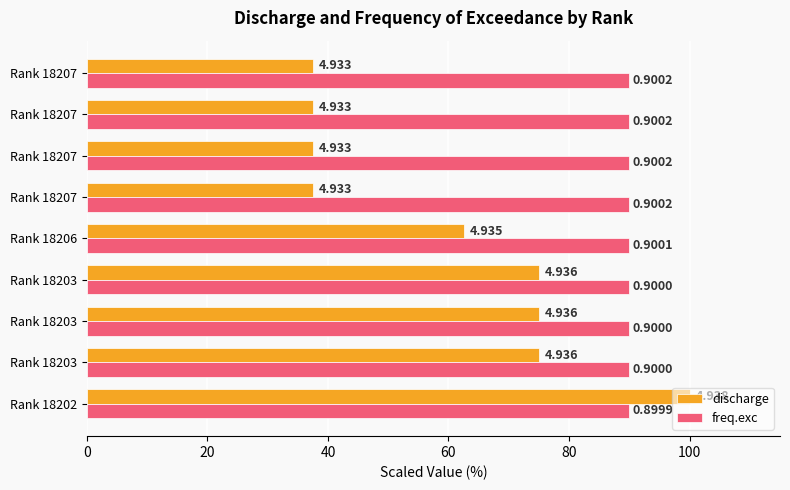

What are all the series names shown in the legend?

discharge, freq.exc